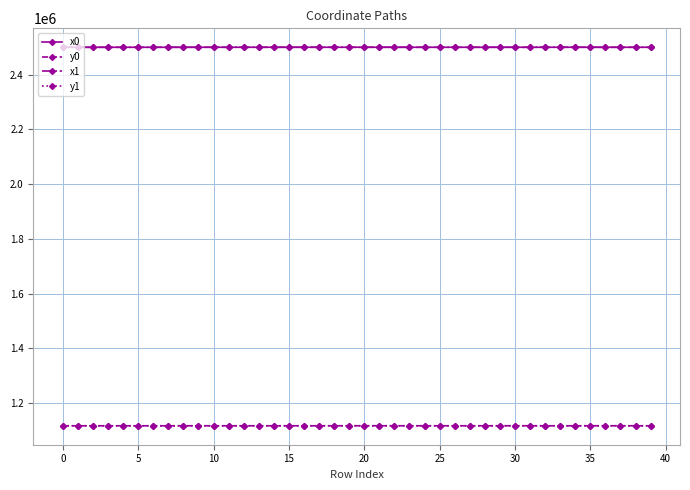

True or false: y0 has more than 2 interior local peaks.

True